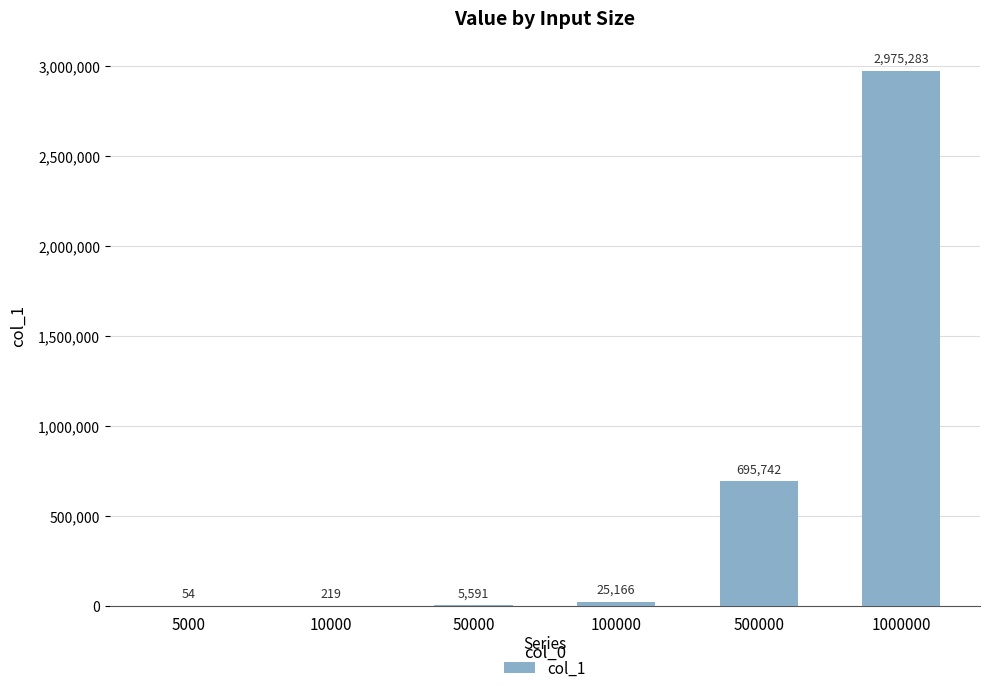

Reading right to left, list all the values displayed in this chart.

2975283	695742	25166	5591	219	54